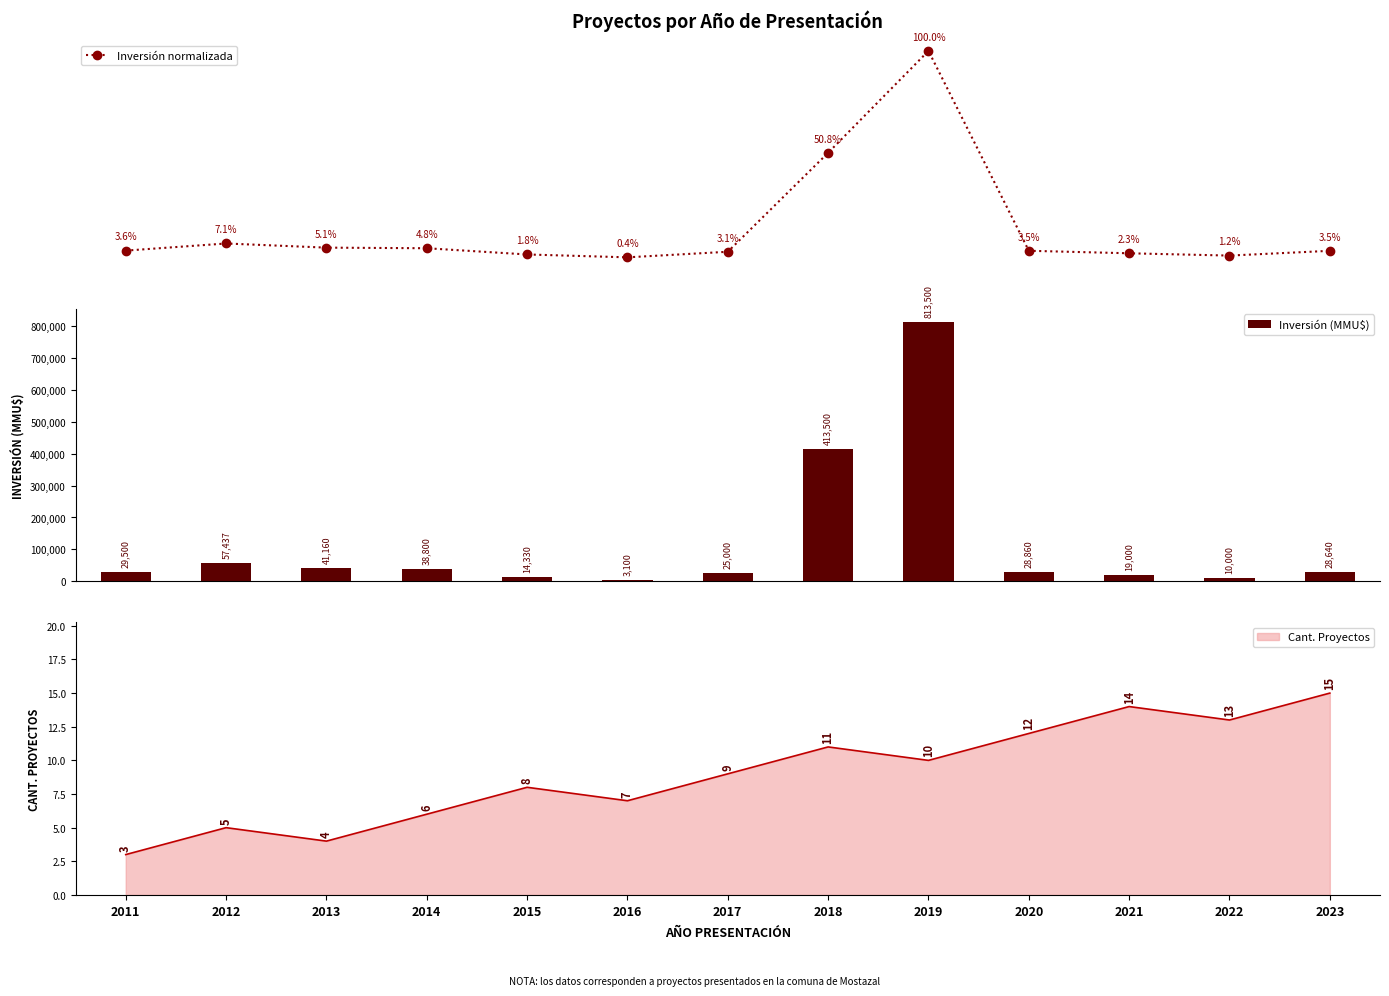

At which label does Inversión (MMU$) first exceed 28860?

2011